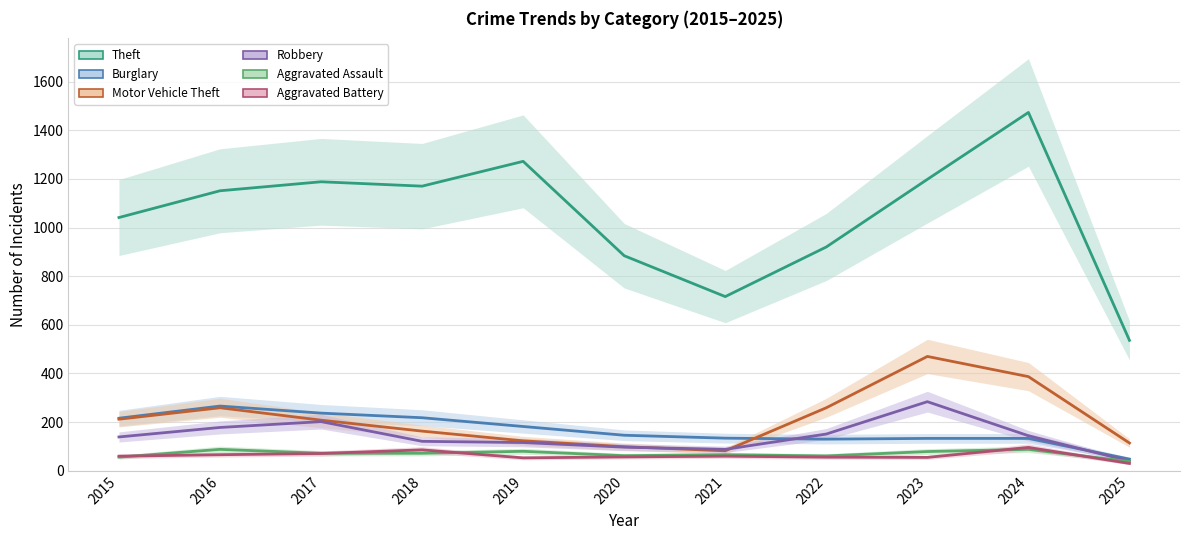

The value of Aggravated Battery at 2022 is 14. True or false?

False